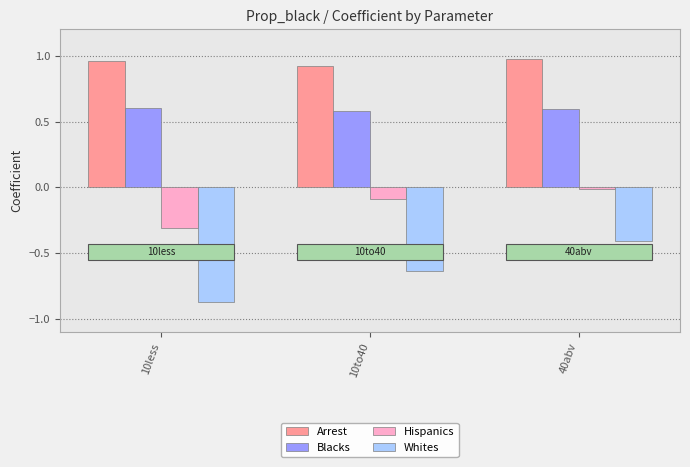

What is the difference between the highest and lowest values at 10to40?

1.6